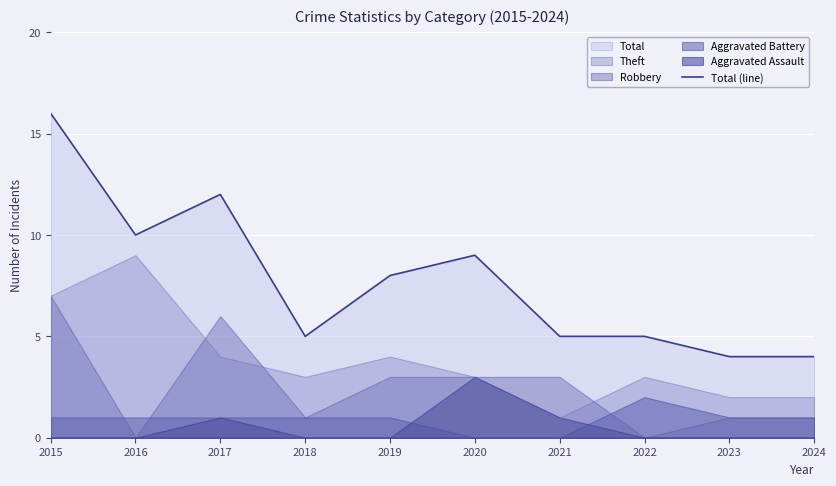

Reading left to right, what are all the values shown in this chart?

16	10	12	5	8	9	5	5	4	4